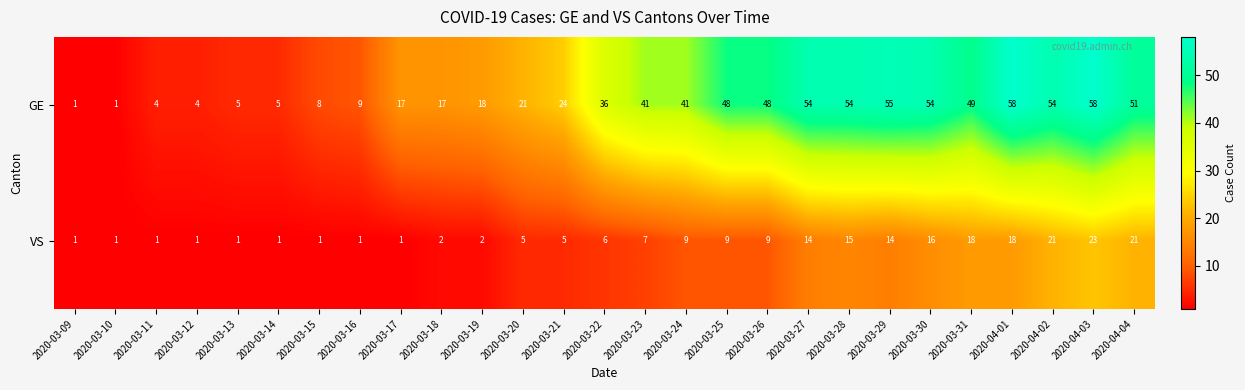

The GE series shows 51 at 2020-04-04. True or false?

True